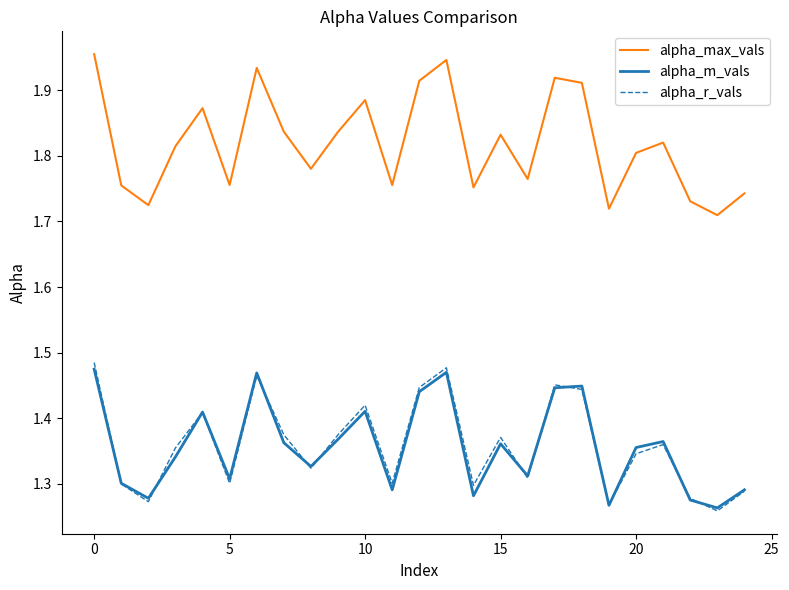

Which series has the largest range (max minus min)?

alpha_max_vals